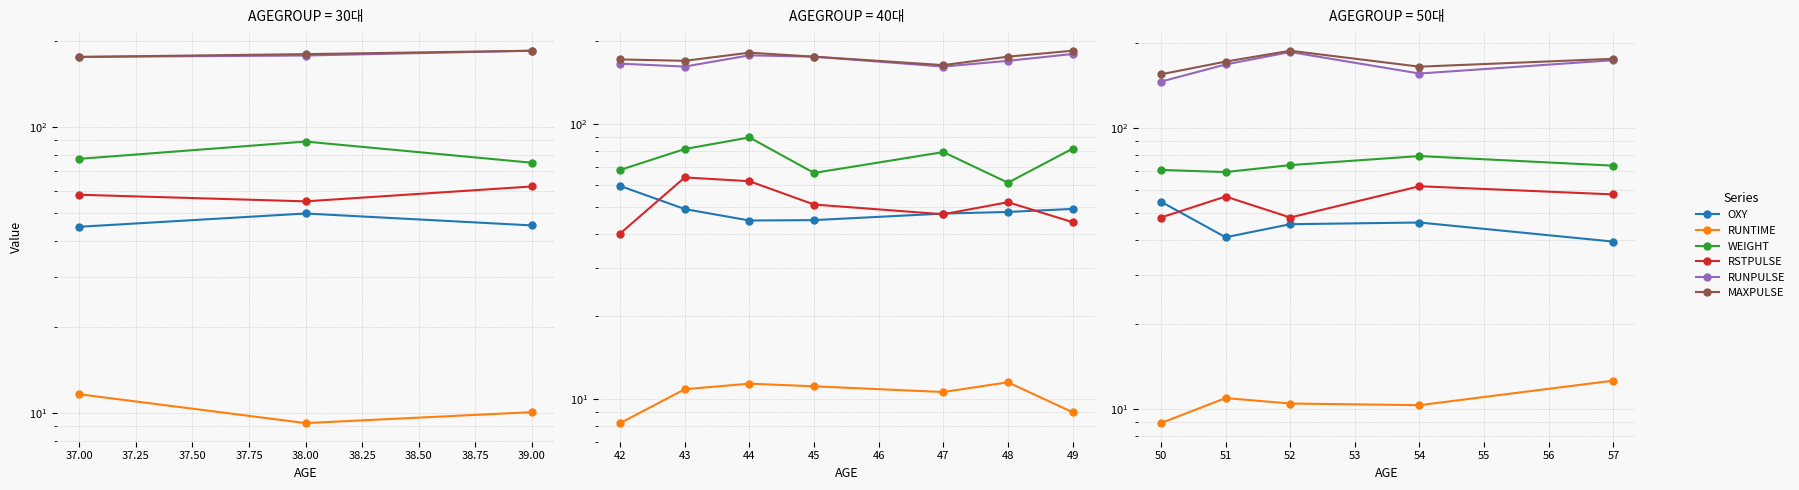

What is the average value of the OXY series?

45.3